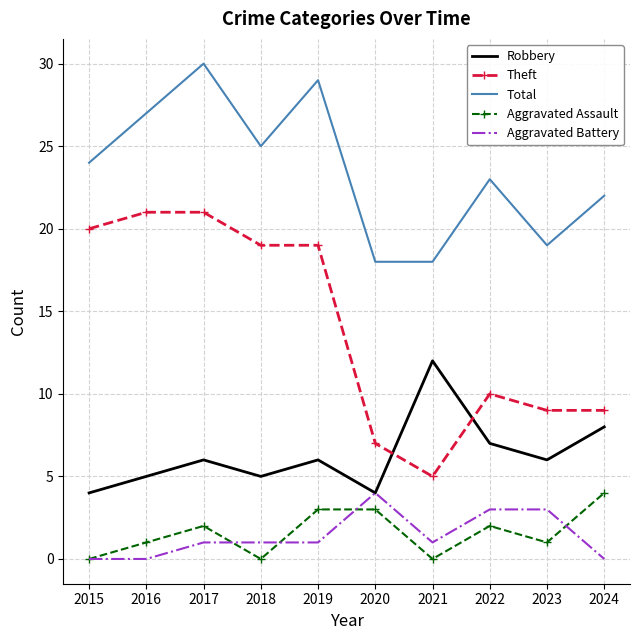

Read the Aggravated Battery value at 2022.

3